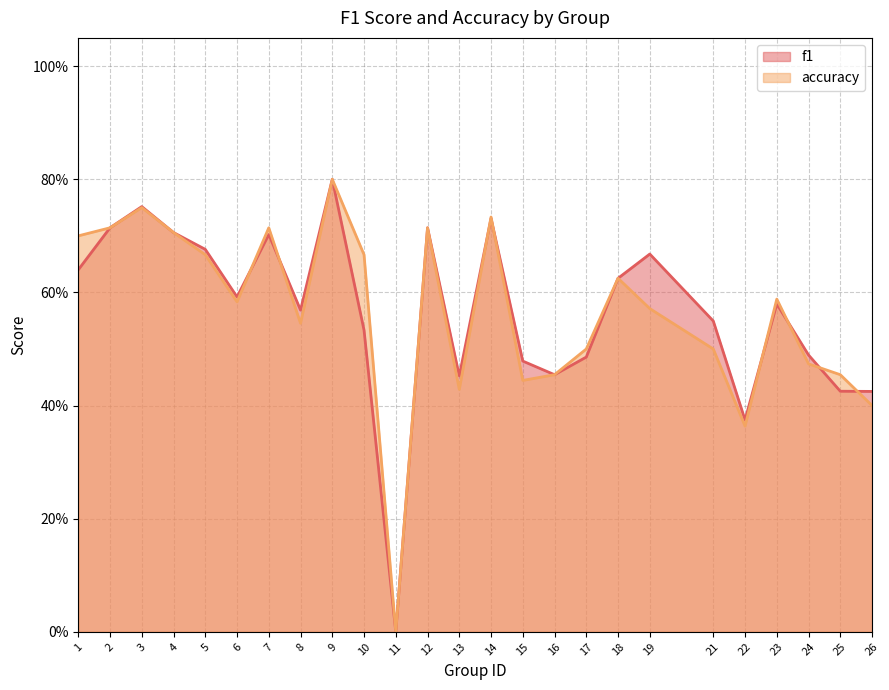

Reading left to right, transcribe all the data shown in this chart.

f1: 1=0.6	2=0.7	3=0.8	4=0.7	5=0.7	6=0.6	7=0.7	8=0.6	9=0.8	10=0.5	11=0.0	12=0.7	13=0.5	14=0.7	15=0.5	16=0.5	17=0.5	18=0.6	19=0.7	21=0.5	22=0.4	23=0.6	24=0.5	25=0.4	26=0.4
accuracy: 1=0.7	2=0.7	3=0.8	4=0.7	5=0.7	6=0.6	7=0.7	8=0.5	9=0.8	10=0.7	11=0.0	12=0.7	13=0.4	14=0.7	15=0.4	16=0.5	17=0.5	18=0.6	19=0.6	21=0.5	22=0.4	23=0.6	24=0.5	25=0.5	26=0.4